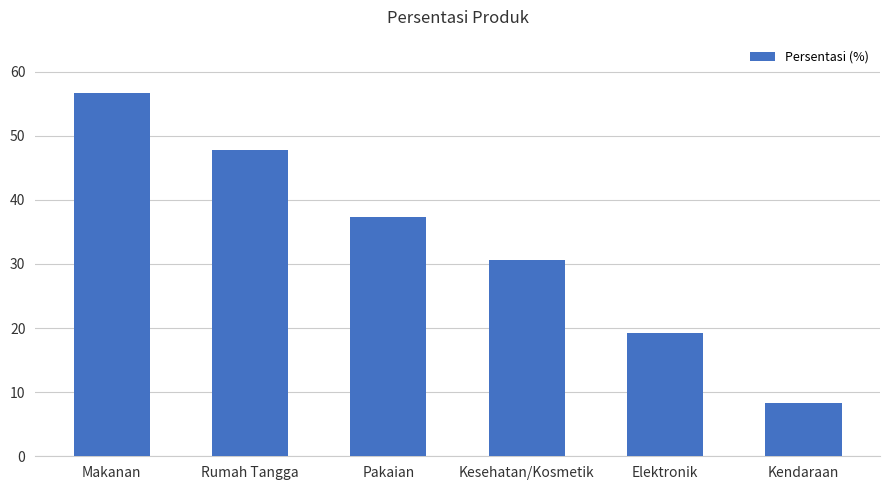

Rank the categories by value from lowest to highest.

Kendaraan, Elektronik, Kesehatan/Kosmetik, Pakaian, Rumah Tangga, Makanan